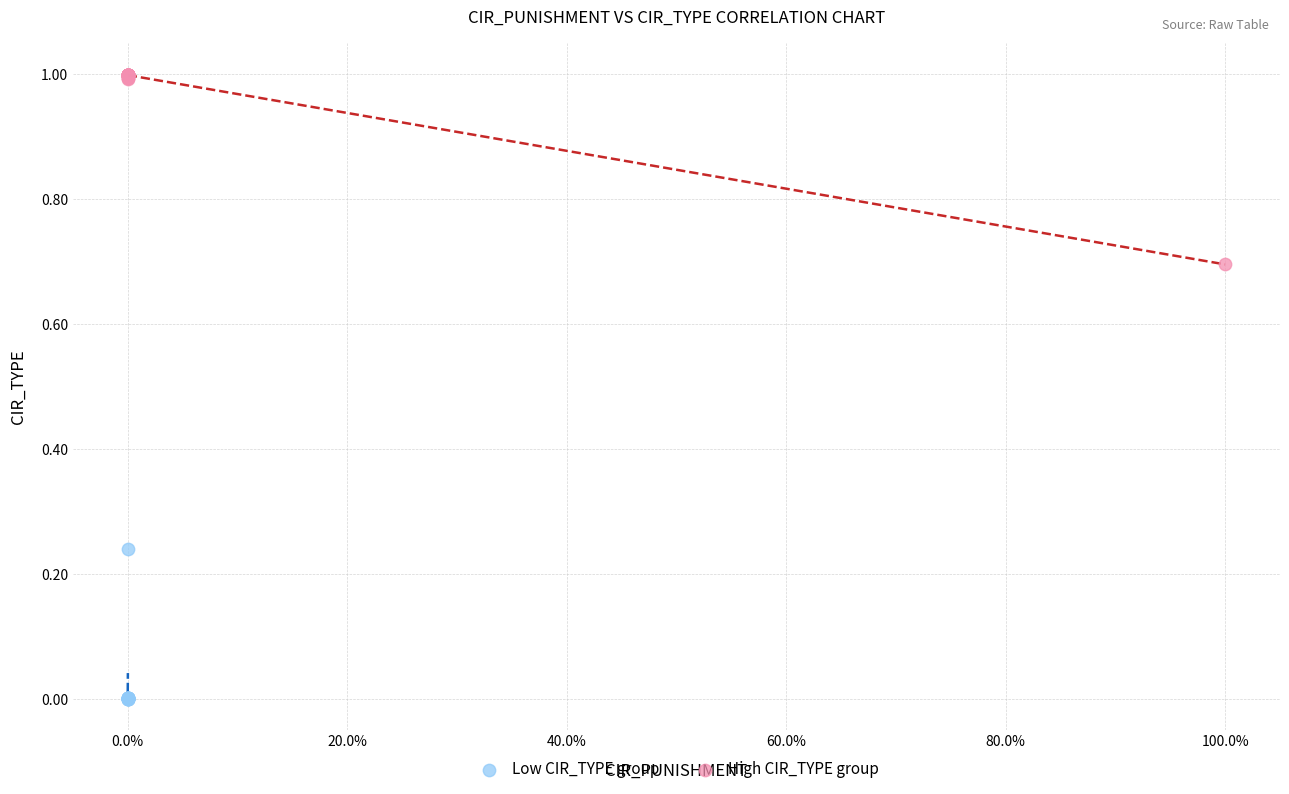

What are all the series names shown in the legend?

Low CIR_TYPE group, High CIR_TYPE group